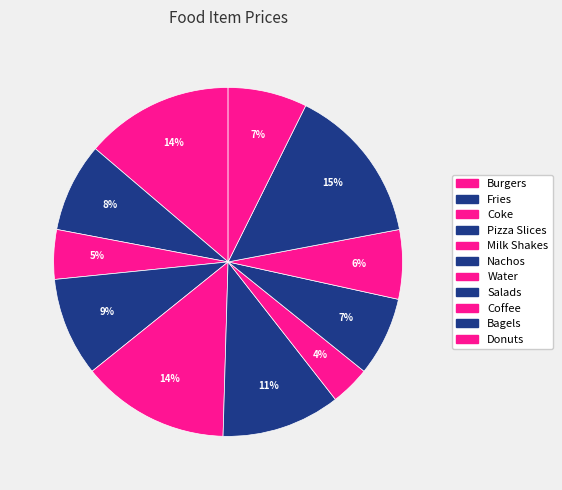

Which slice is the smallest?

Water